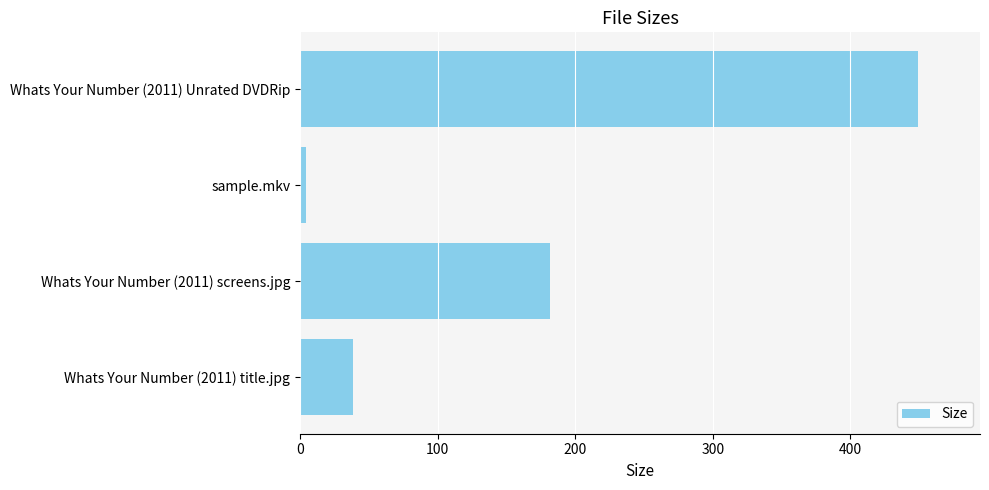

Rank the categories by value from highest to lowest.

Whats Your Number (2011) Unrated DVDRip, Whats Your Number (2011) screens.jpg, Whats Your Number (2011) title.jpg, sample.mkv